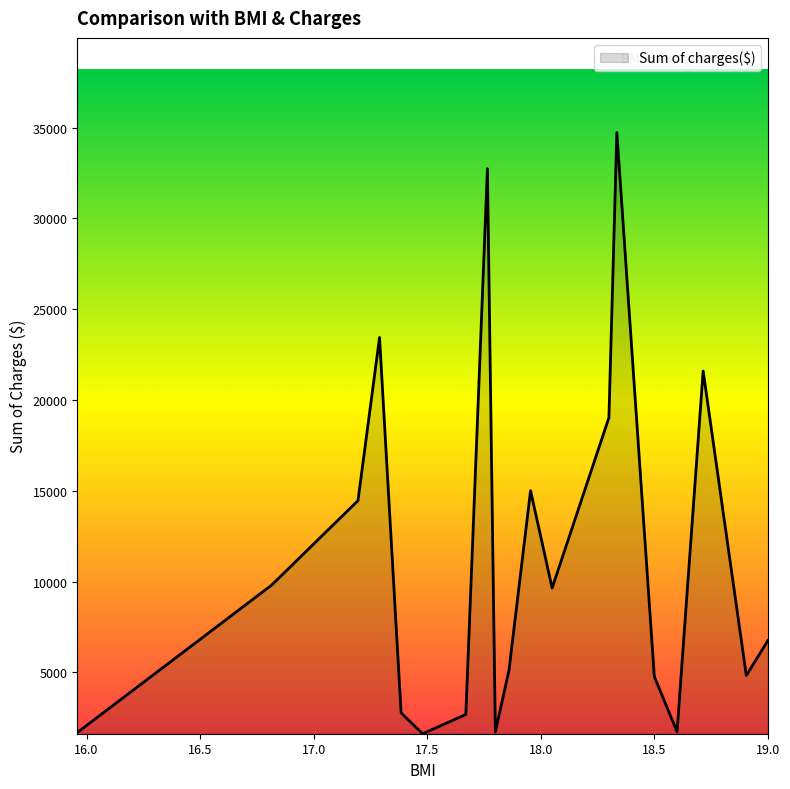

What is the smallest value displayed?

1621.3